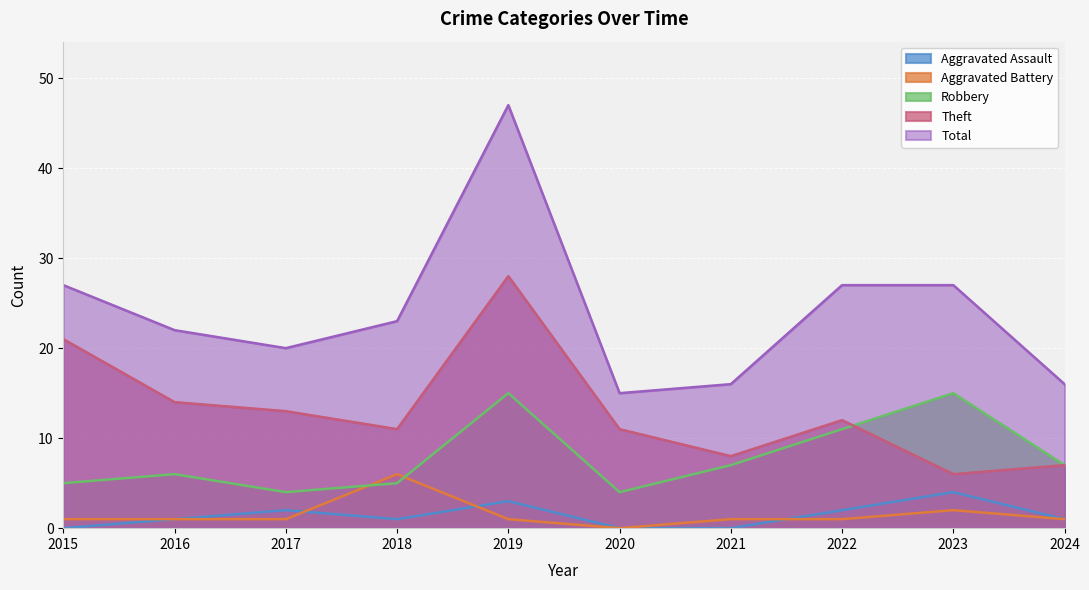

Reading left to right, extract all data points from this chart.

Aggravated Assault: 0	1	2	1	3	0	0	2	4	1
Aggravated Battery: 1	1	1	6	1	0	1	1	2	1
Robbery: 5	6	4	5	15	4	7	11	15	7
Theft: 21	14	13	11	28	11	8	12	6	7
Total: 27	22	20	23	47	15	16	27	27	16